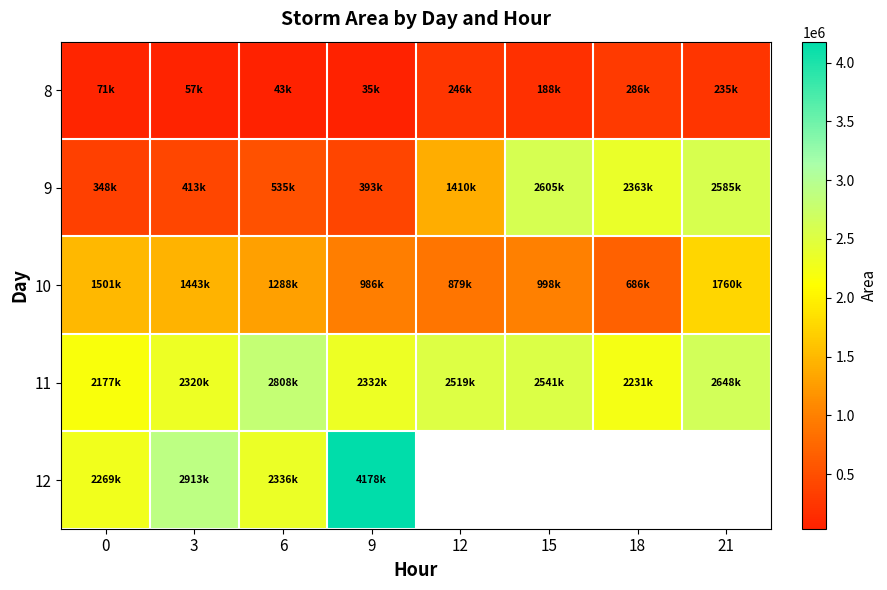

What is the spread (max minus min) of values at 15?

2416875.0